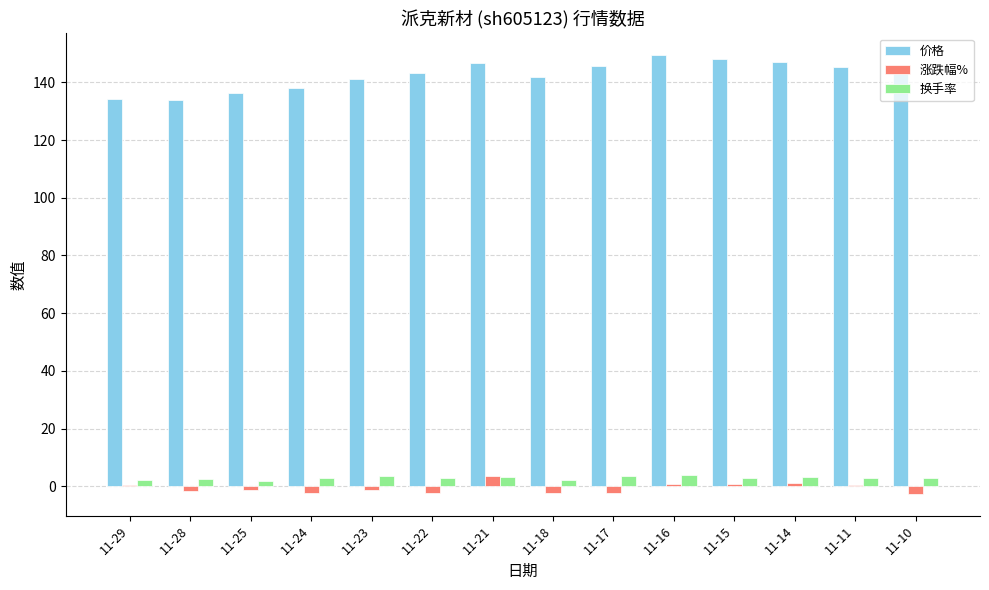

How many values in the 价格 series exceed 145?

7